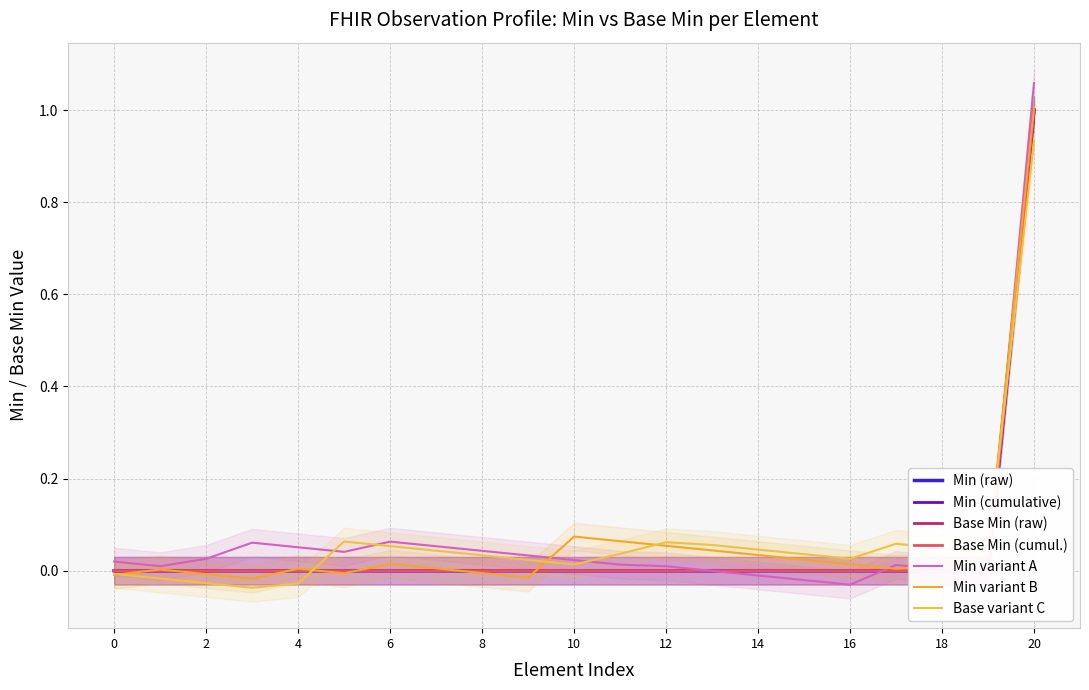

What is the maximum value shown in the chart?

1